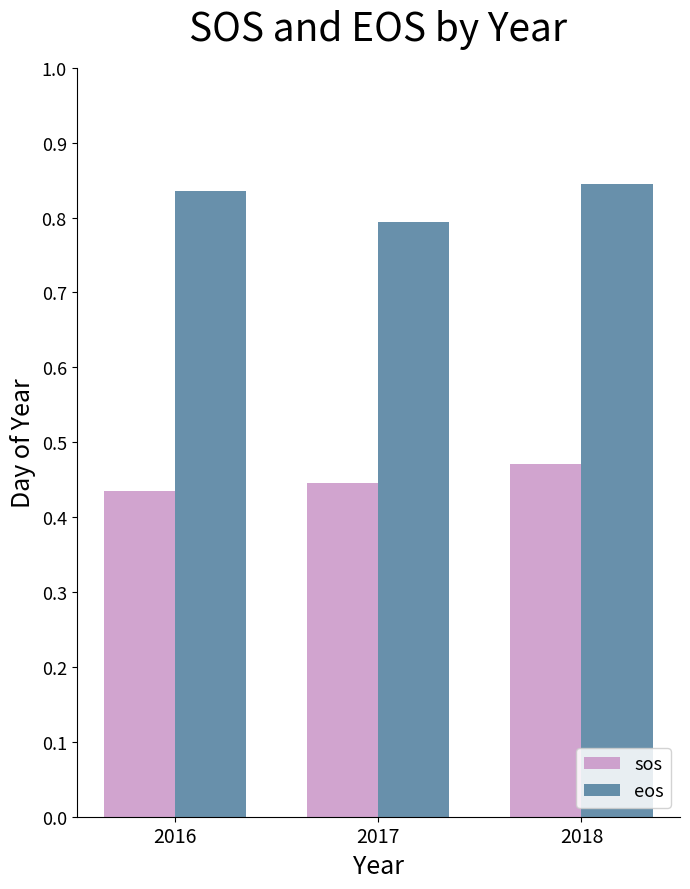

Are the bars horizontal?

No